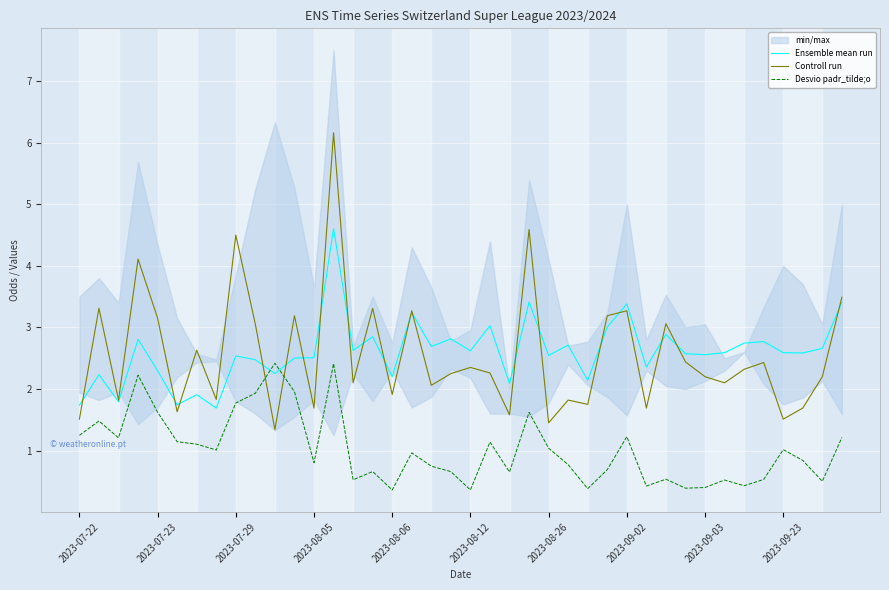

How many data points in Ensemble mean run are above 2?

35